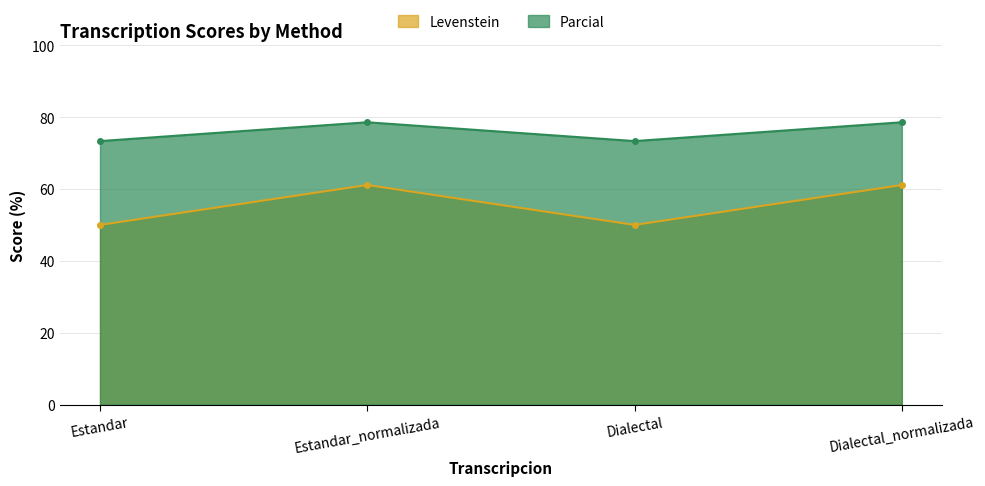

Rank the series by their maximum value, from lowest to highest.

Levenstein, Parcial